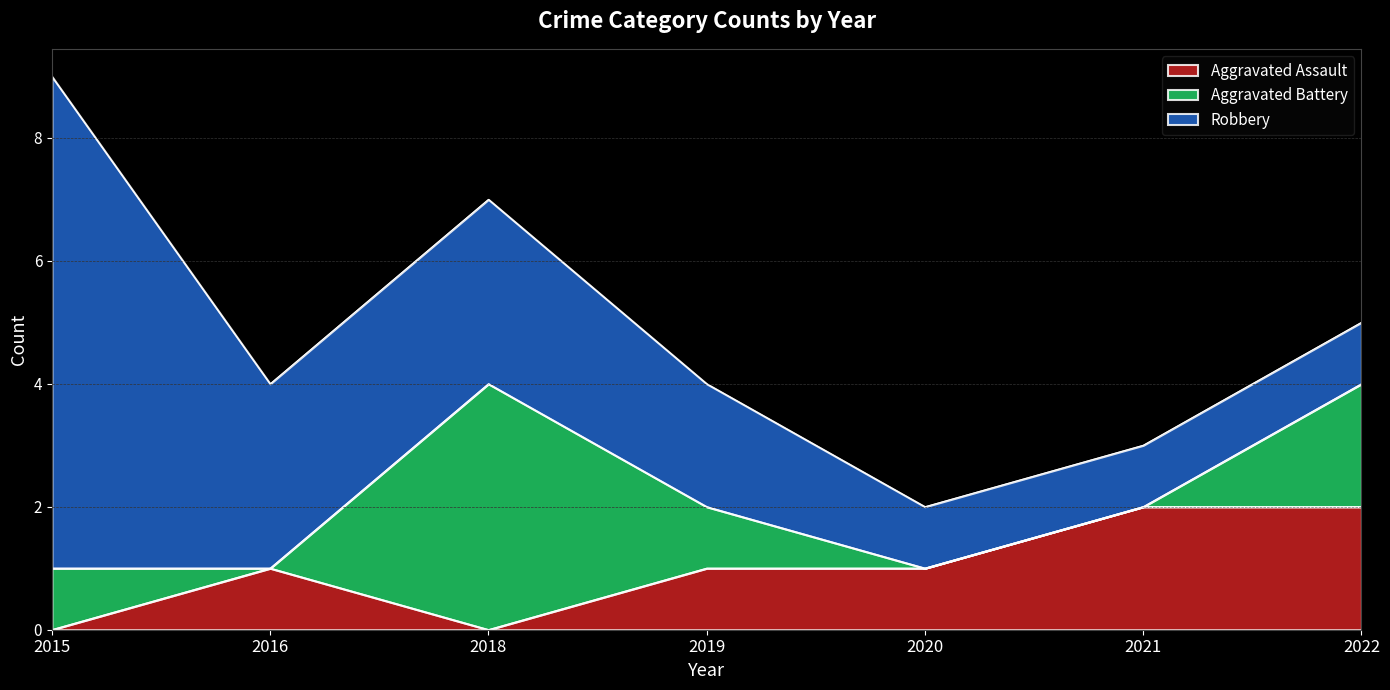

Rank the categories by Robbery value from highest to lowest.

2015, 2016, 2018, 2019, 2020, 2021, 2022